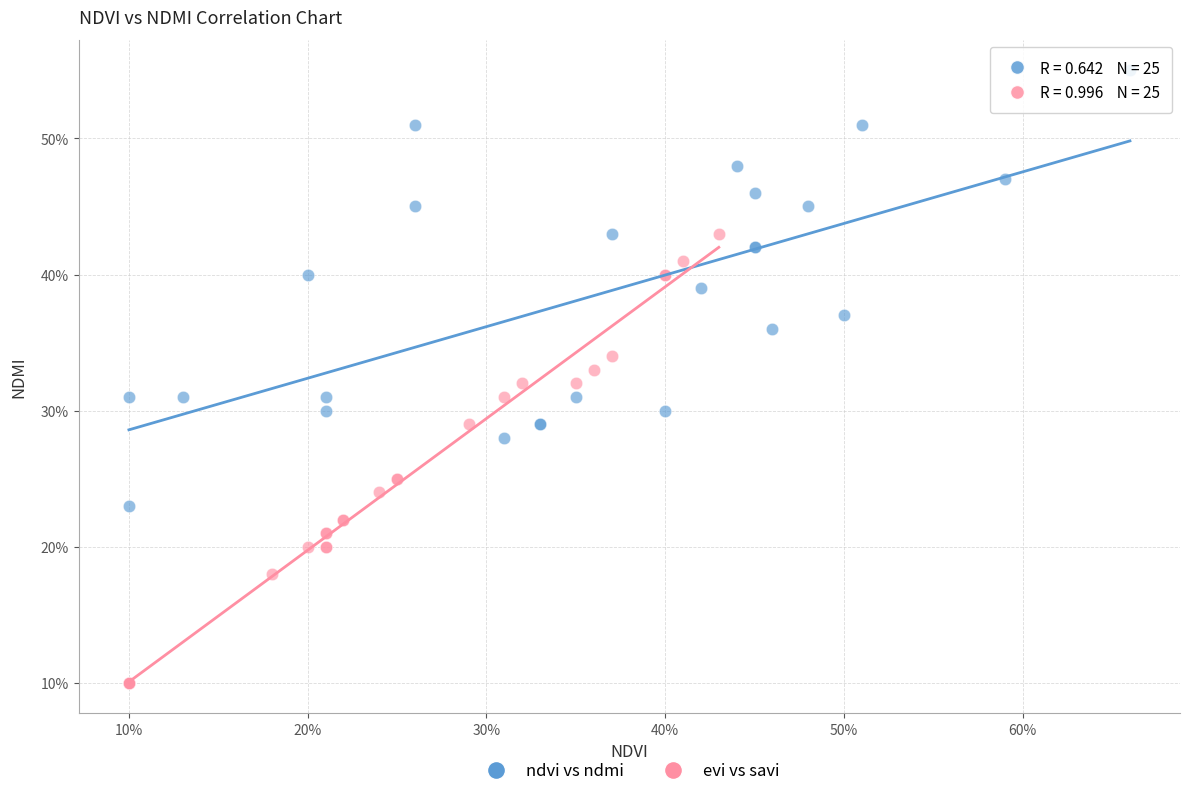

What are all the series names shown in the legend?

ndvi vs ndmi, evi vs savi